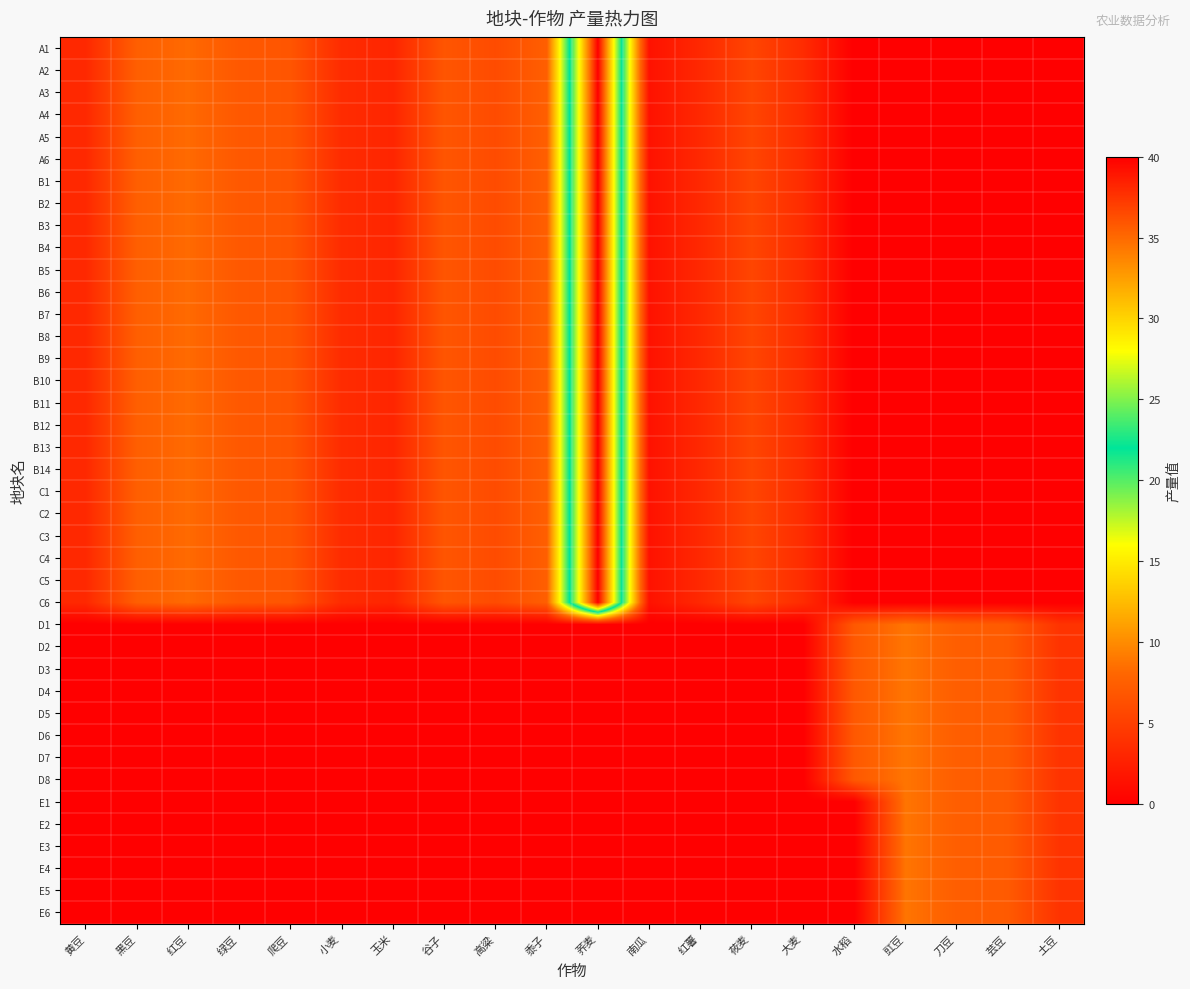

What is the greatest value displayed?

40.0